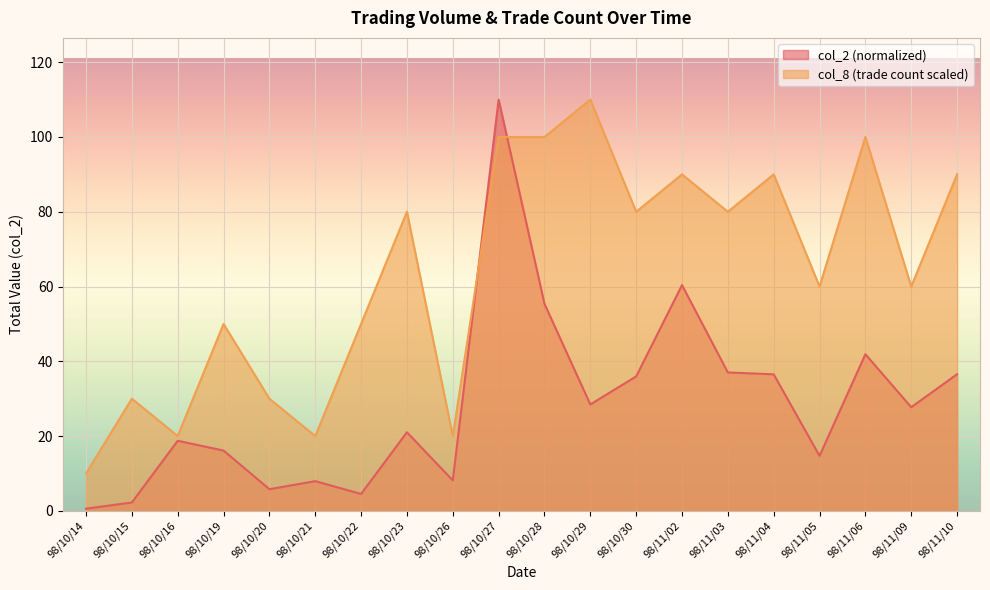

What is the label of the 18th point from the left?

98/11/06